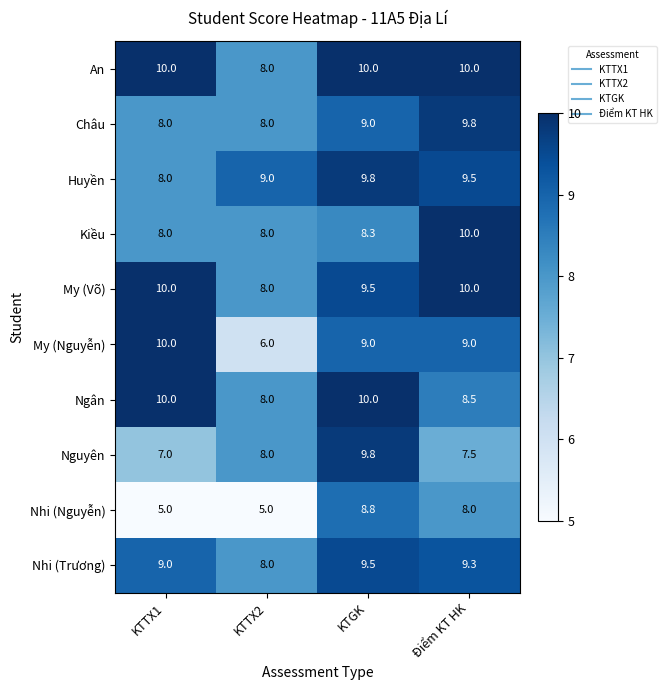

Which series has the largest total across all categories?

An